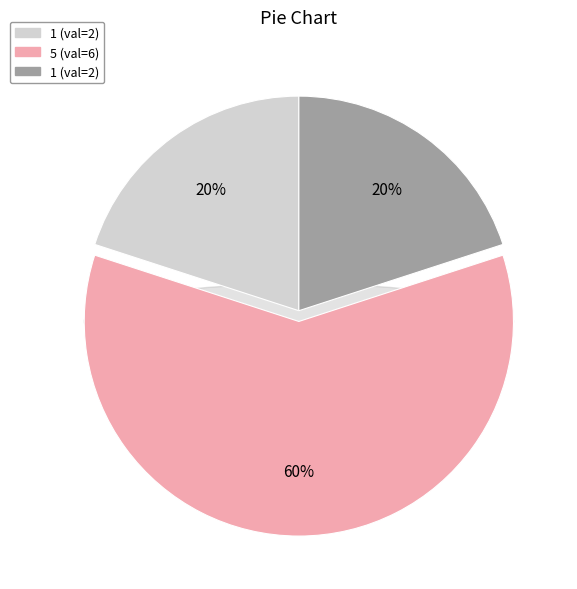

Is it true that 1 is 29% of the pie?

False